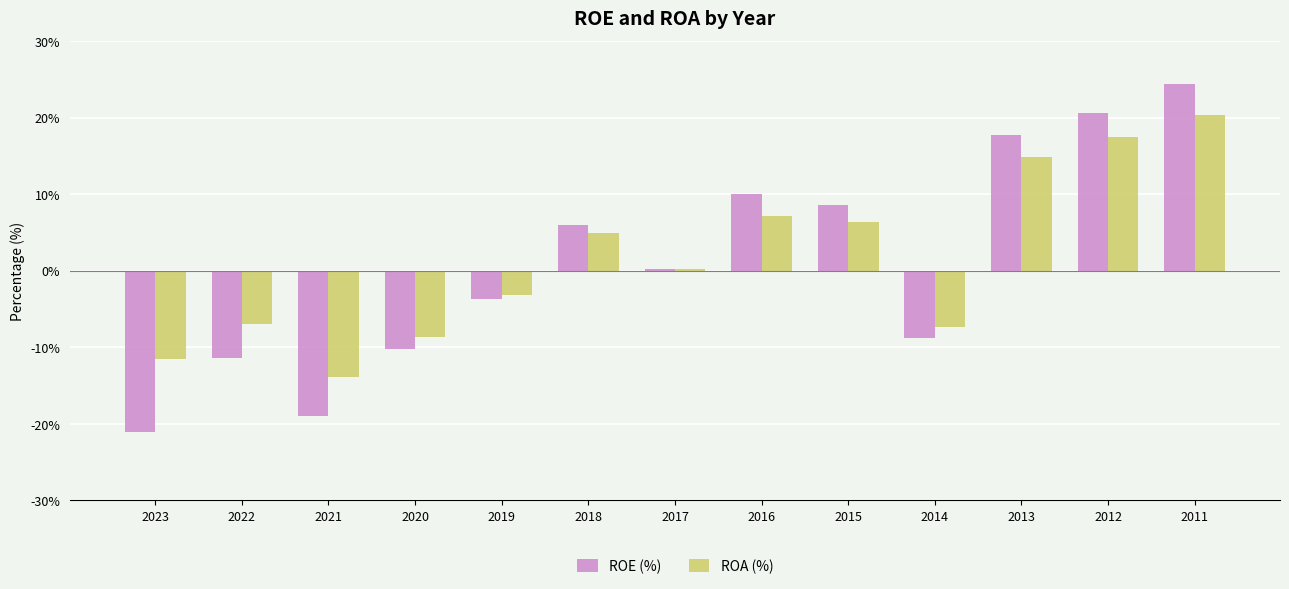

Between 2019 and 2011, which series saw the biggest shift?

ROE (%)